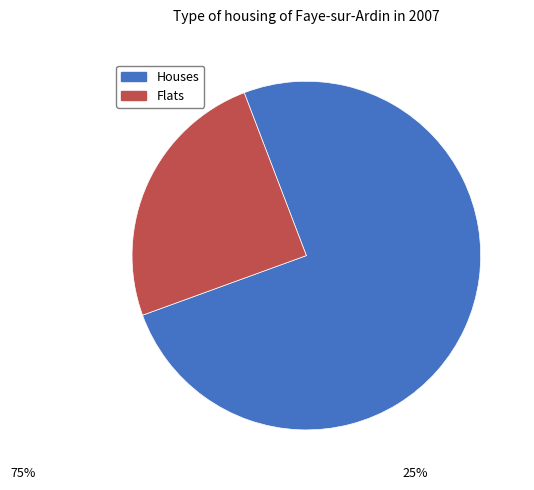

Combined, do Flats and Houses account for over 50%?

Yes